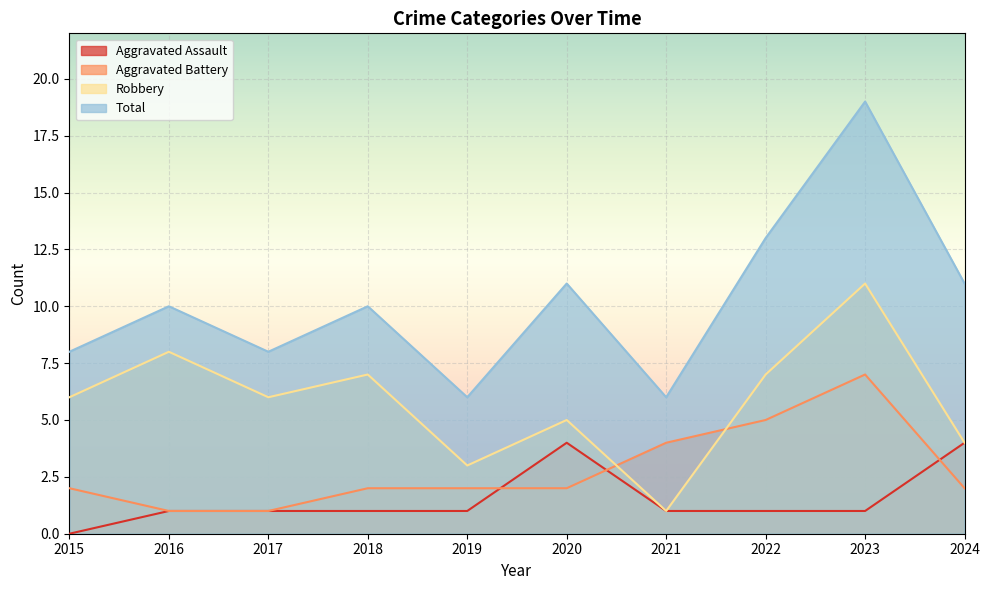

True or false: Total has a value of 10 at 2016.

True